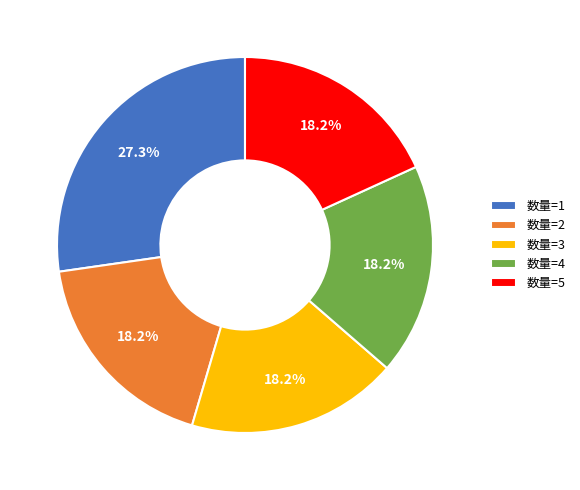

Between 数量=1 and 数量=4, which is larger?

数量=1